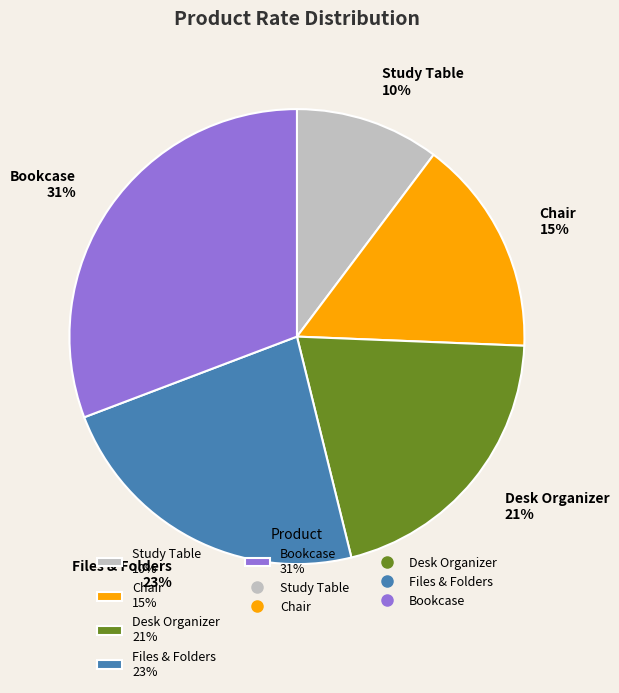

Is there any slice that represents more than half of the pie?

No